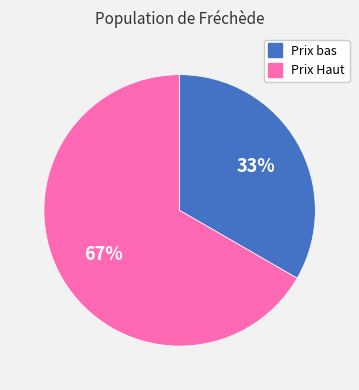

Combined, do Prix Haut and Prix bas account for over 50%?

Yes